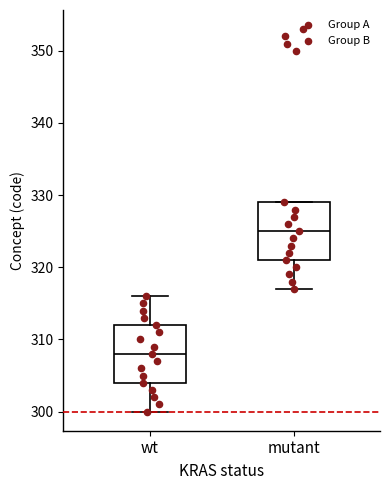

Reading left to right, transcribe this box plot: for each box, give where its median line is, the range the box spans, and where its two whiskers end, as read against the y-axis. The values are not printed on the chart, so give them approximately, as read against the axis.

wt: median 308, box 304 to 312, whiskers 300 to 316
mutant: median 325, box 321 to 329, whiskers 317 to 329